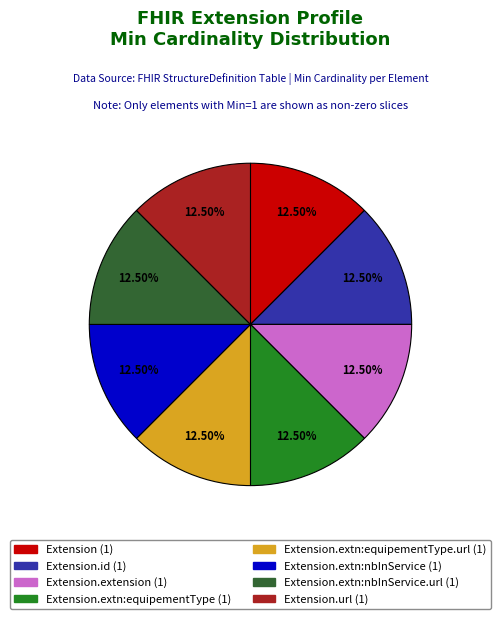

How many slices are in this pie chart?

8